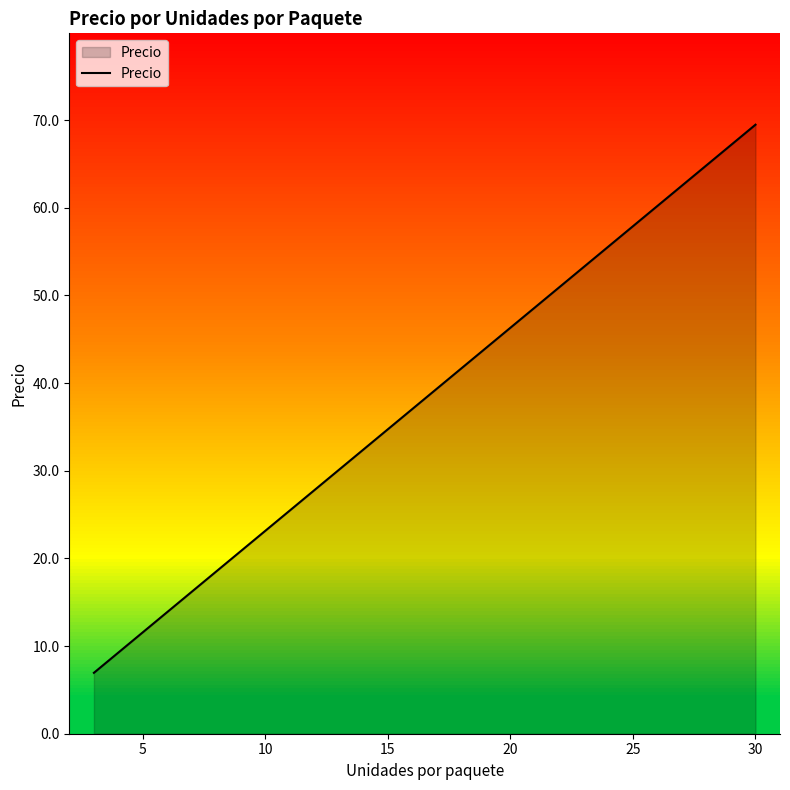

What is the minimum value shown in the chart?

6.9